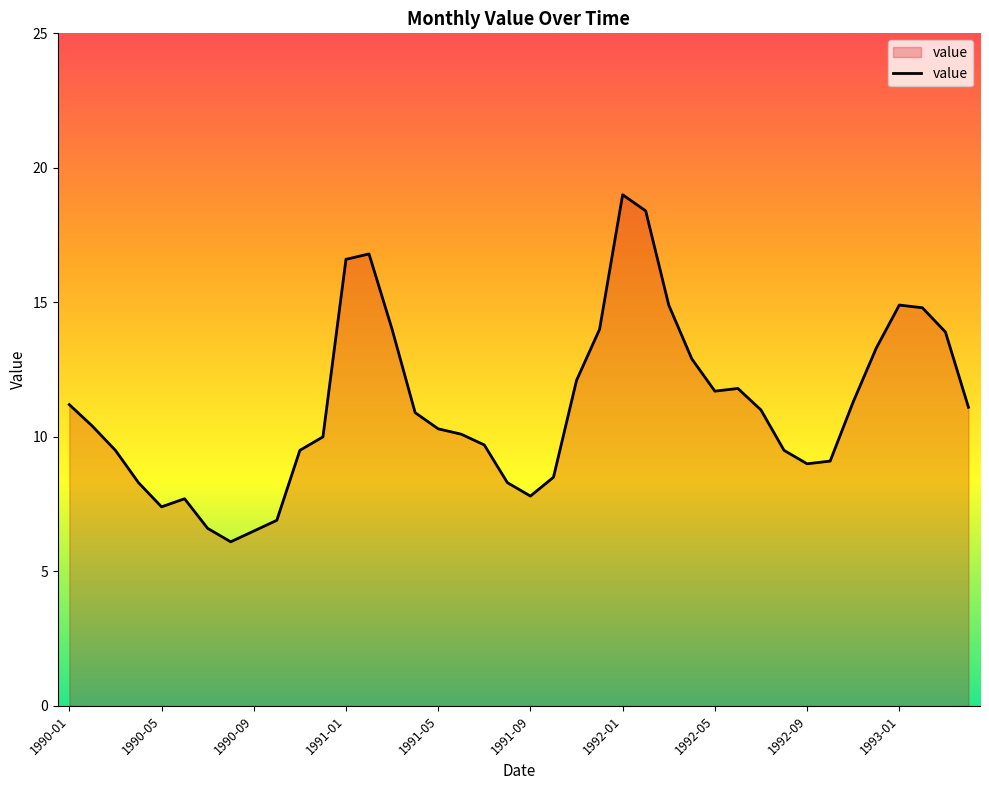

What is the minimum value shown in the chart?

6.1